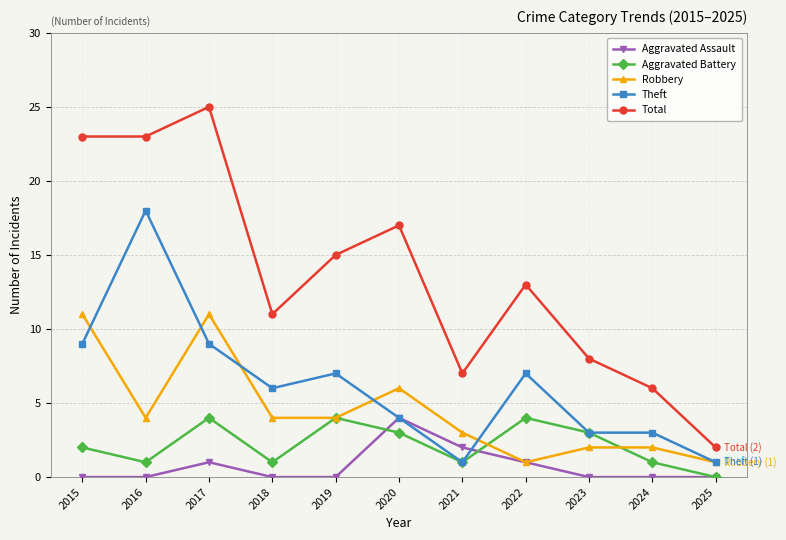

True or false: Total has a value of 6 at 2024.

True